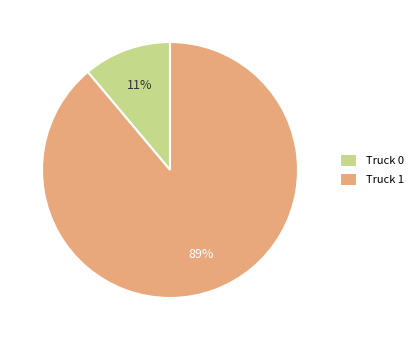

The Truck 1 slice represents 82% of the pie. True or false?

False